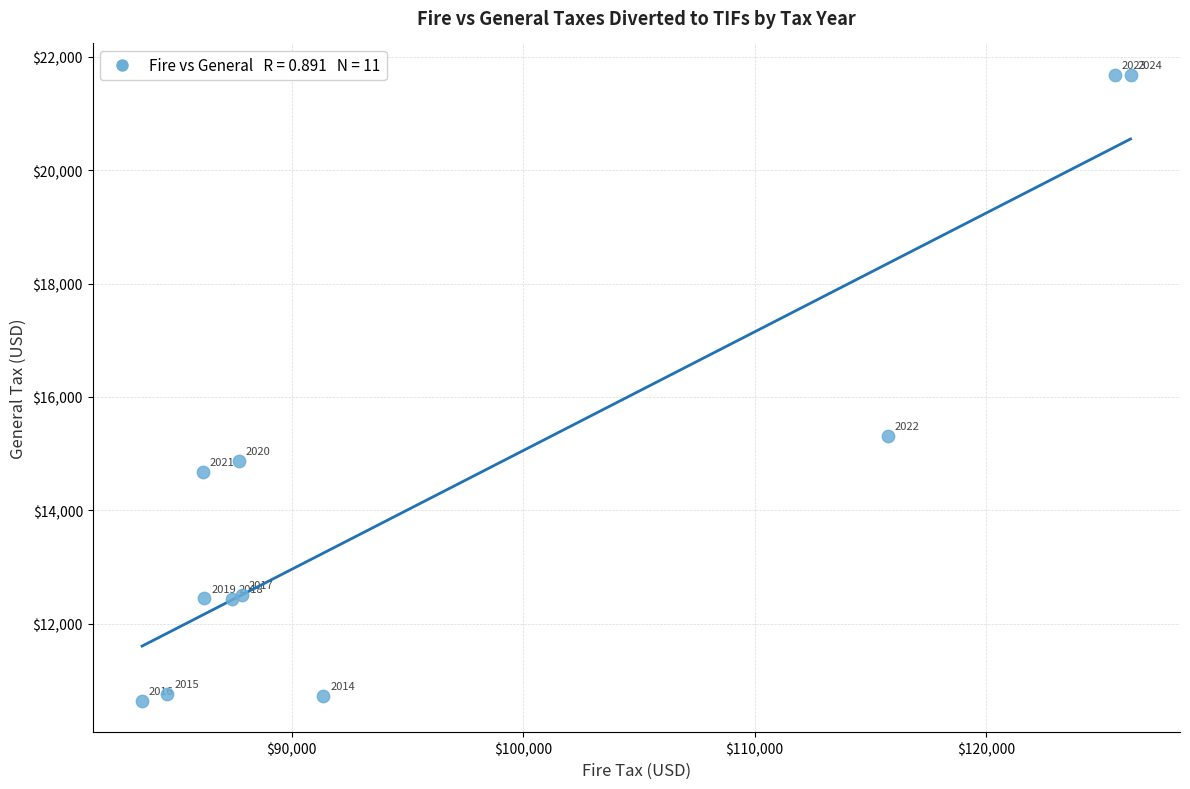

What Y value in the scatter plot is closest to 16160?

15303.5